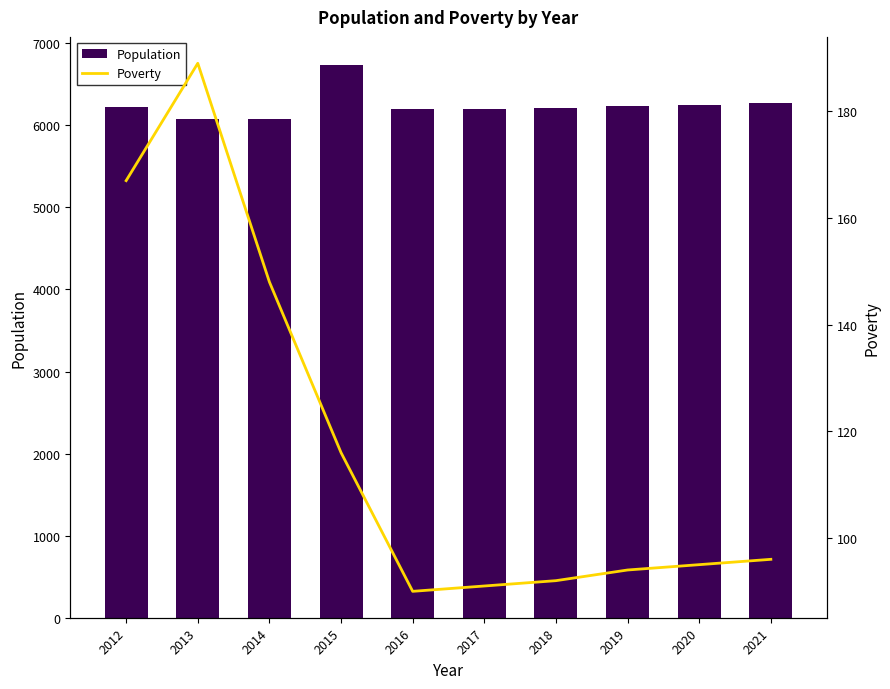

Between 2014 and 2018, which series saw the biggest shift?

Population